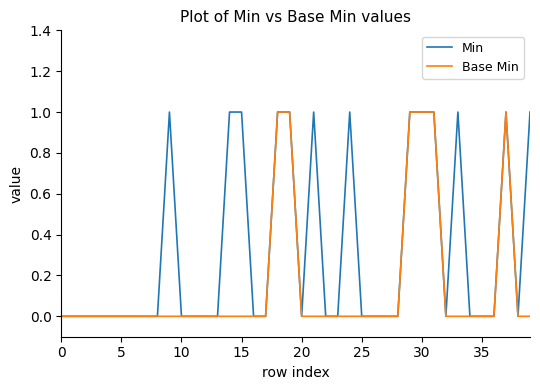

List the series in order of their overall mean, highest first.

Min, Base Min